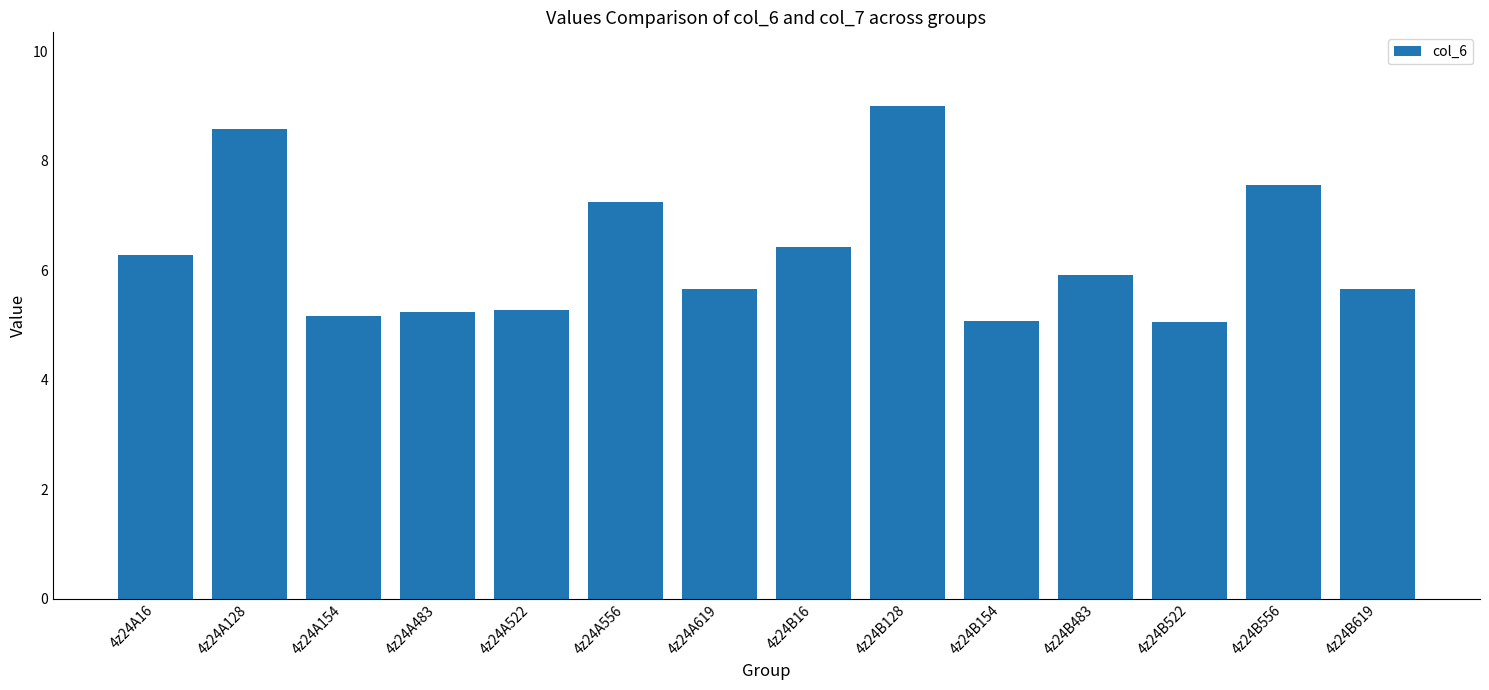

What is the difference between the second highest and minimum values?

3.5